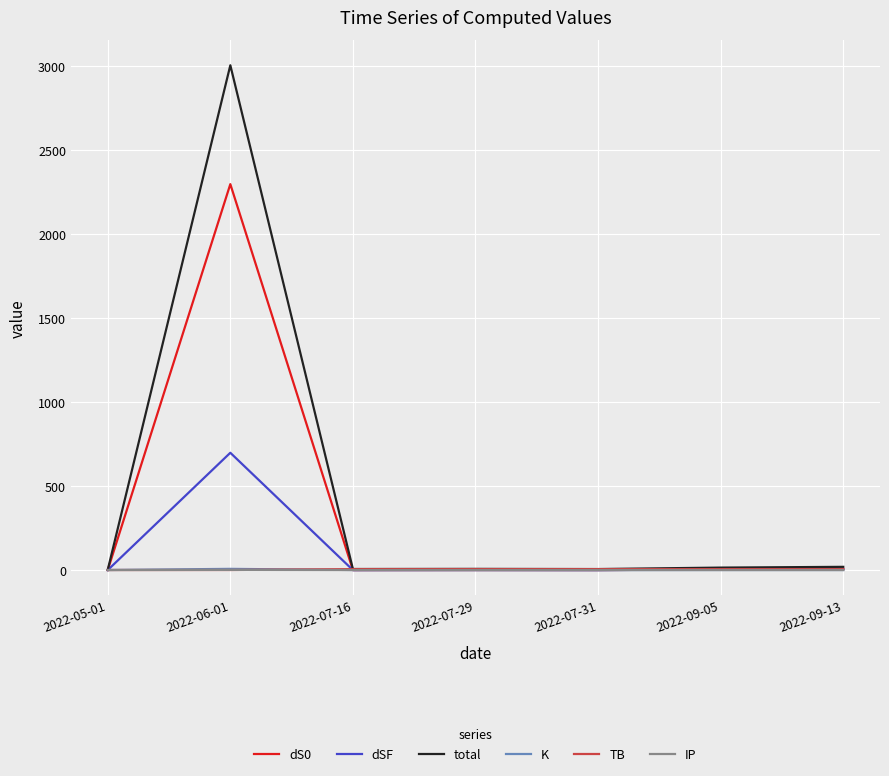

How many times do K and IP cross each other?

2